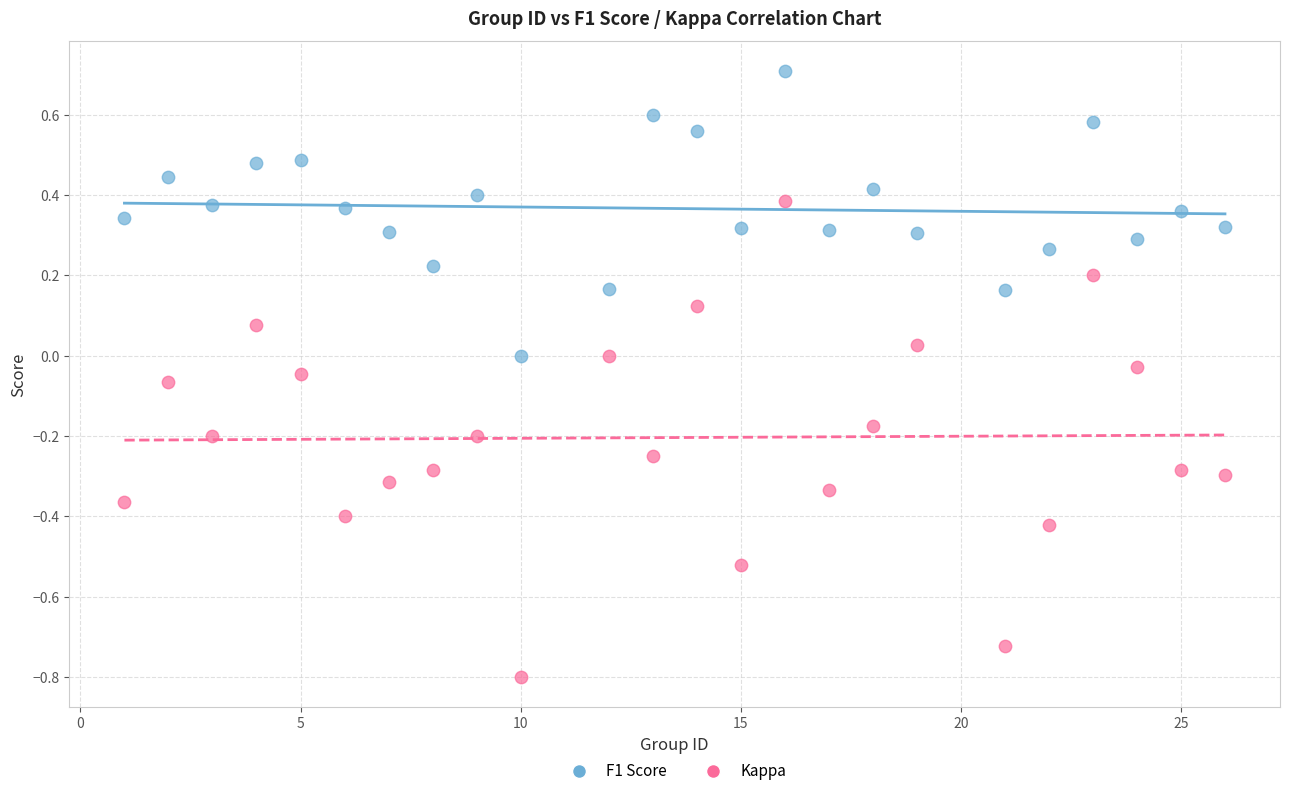

Which series has the largest Y range (max minus min)?

Kappa